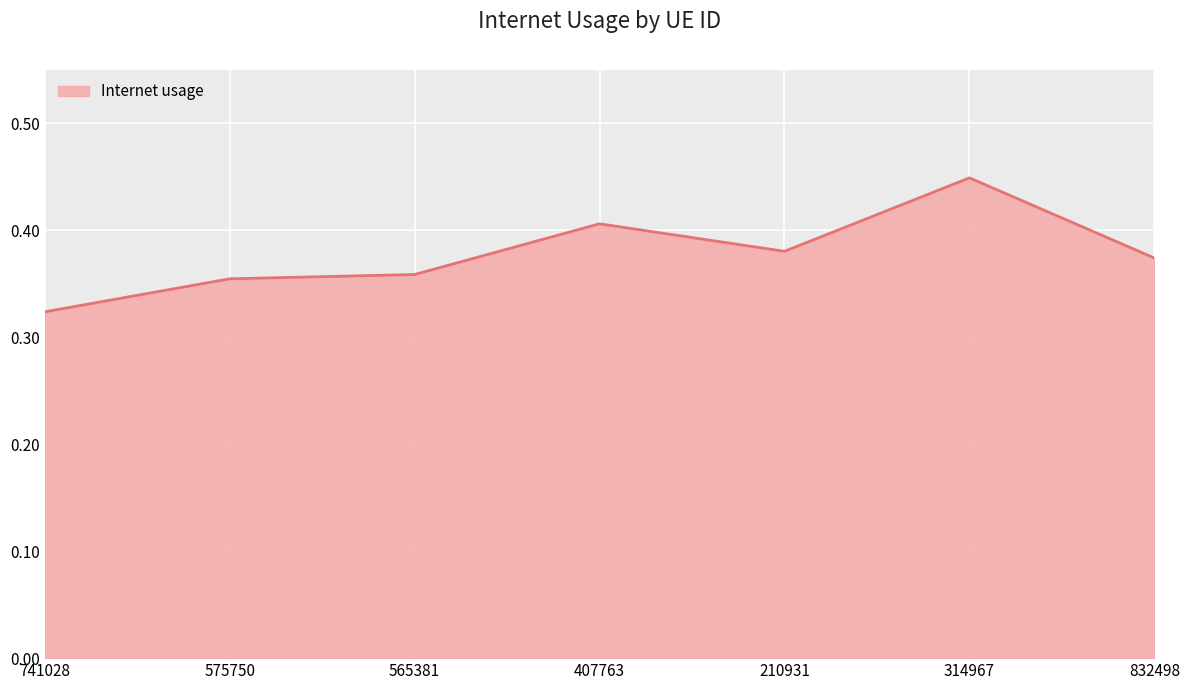

What position from the left is 741028?

1